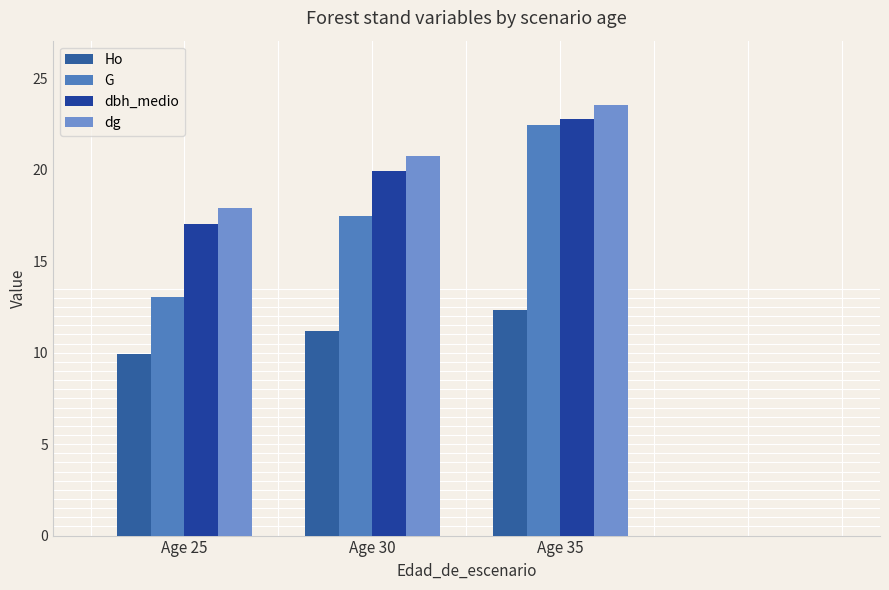

Is it true that dbh_medio equals 17.0 at Age 25?

True